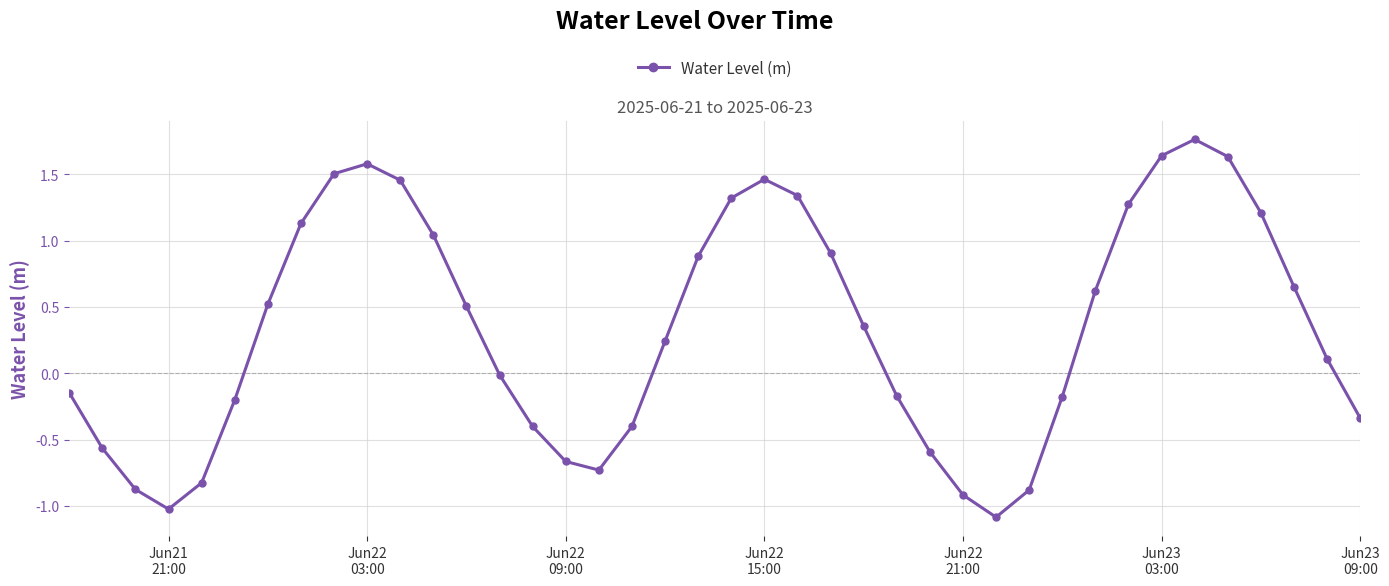

What is the average value?

0.3